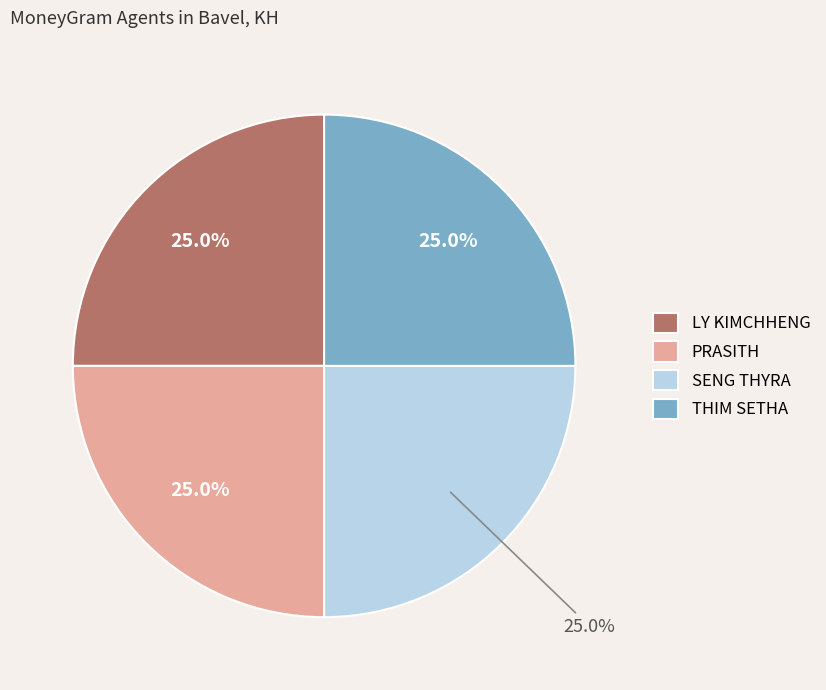

How much of the chart is everything except SENG THYRA?

75.0%